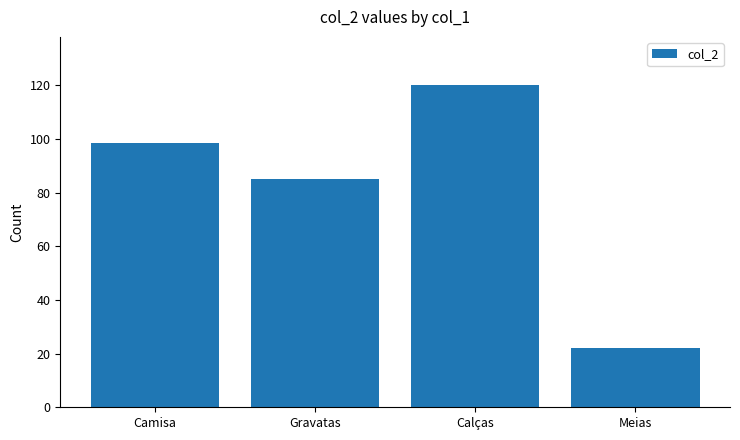

Which category has the highest value across all series?

Calças